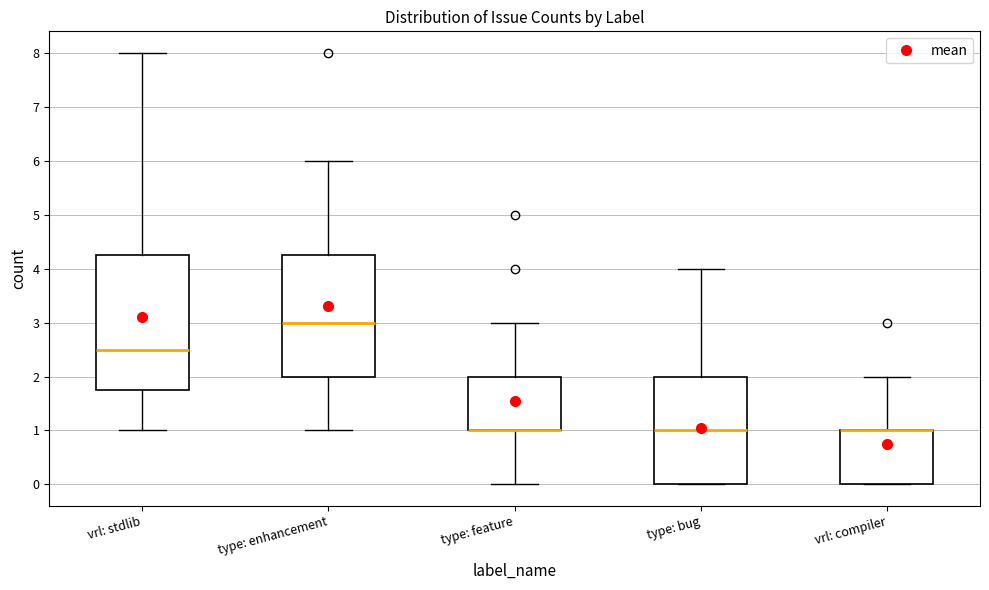

Where does the median line of the box for type: bug sit on the y-axis? The values are not printed on the chart, so give them approximately, as read against the axis.

1.0